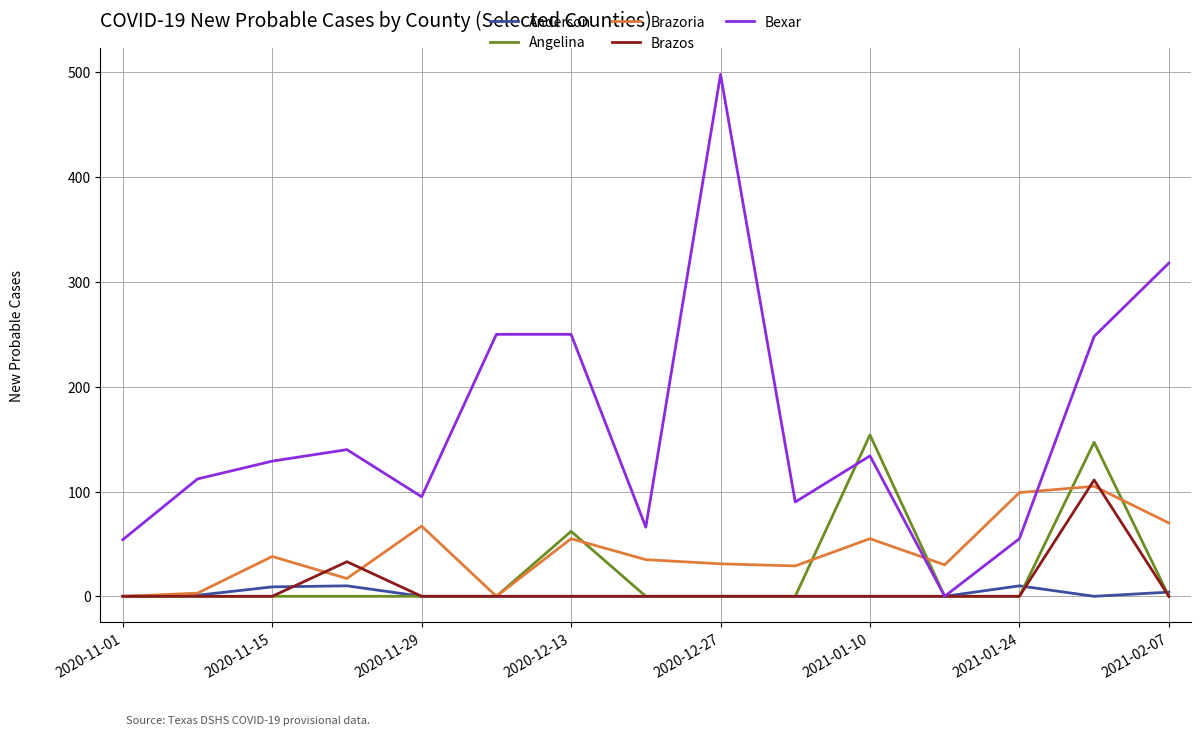

Which series has the widest spread of values?

Bexar